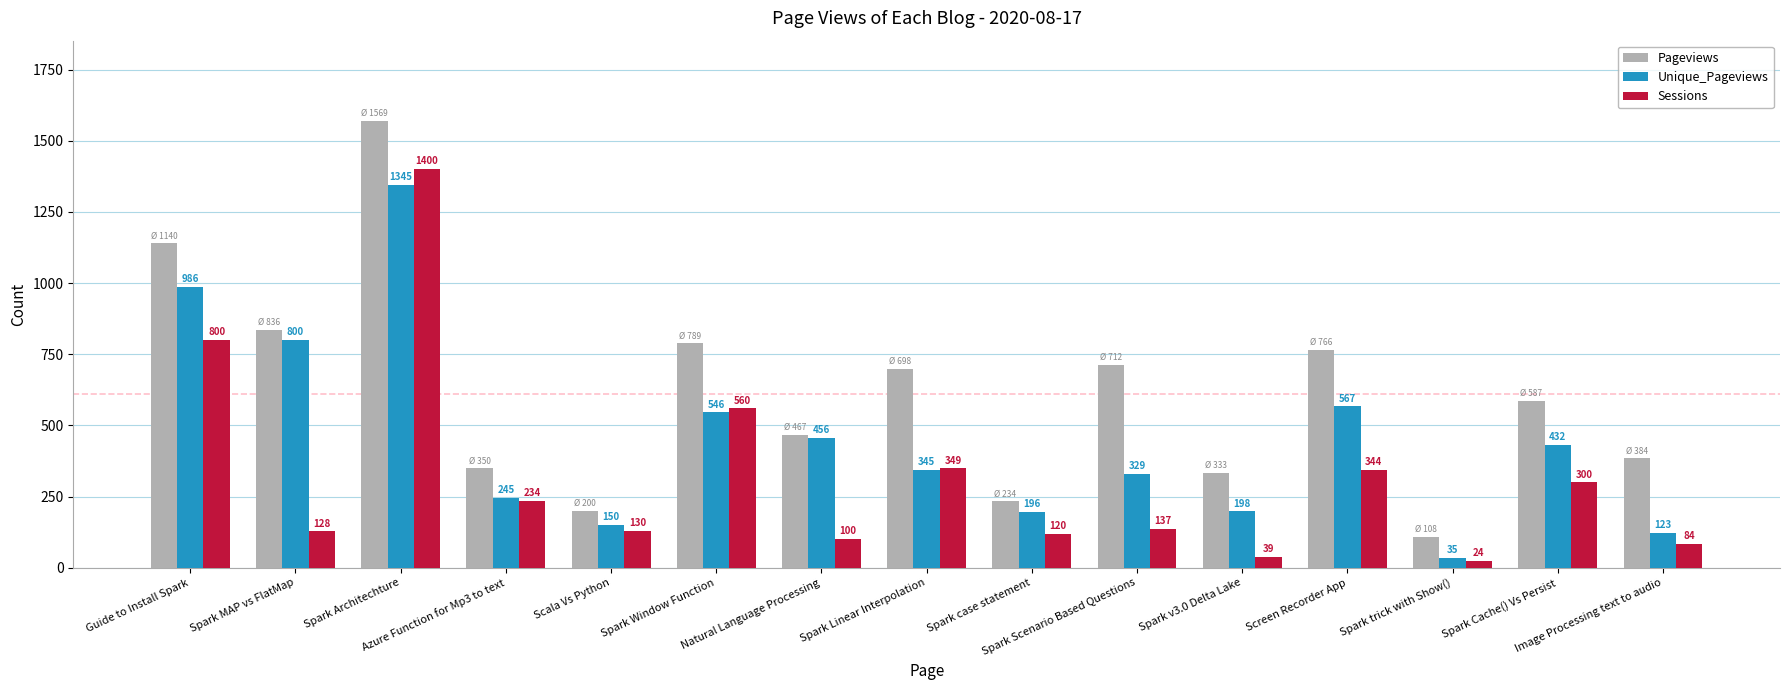

At which label does Sessions reach its peak?

Spark Architechture